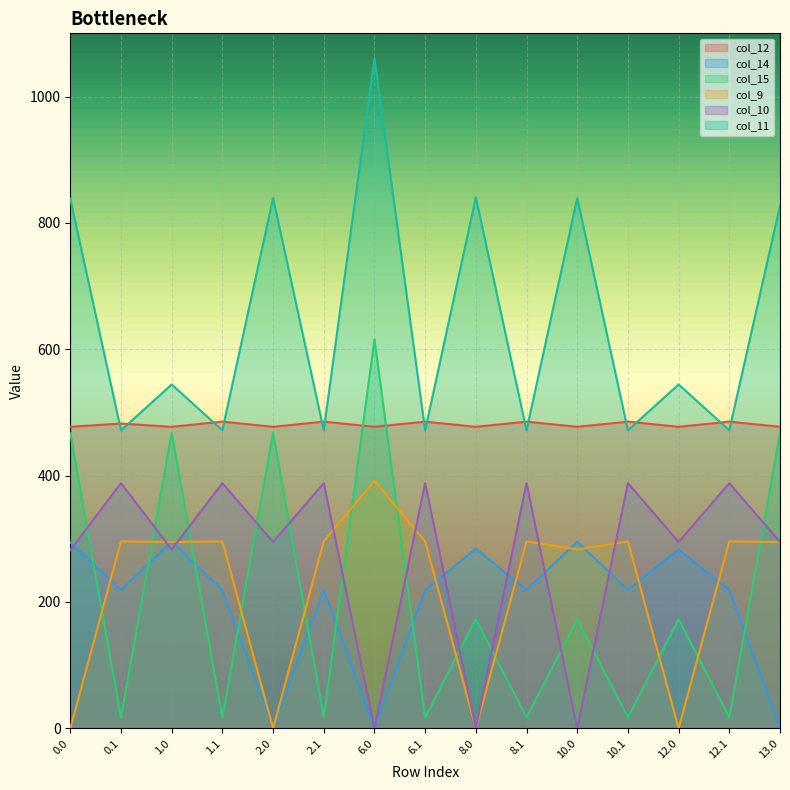

The value of col_14 at 10.0 is 295.3. True or false?

True